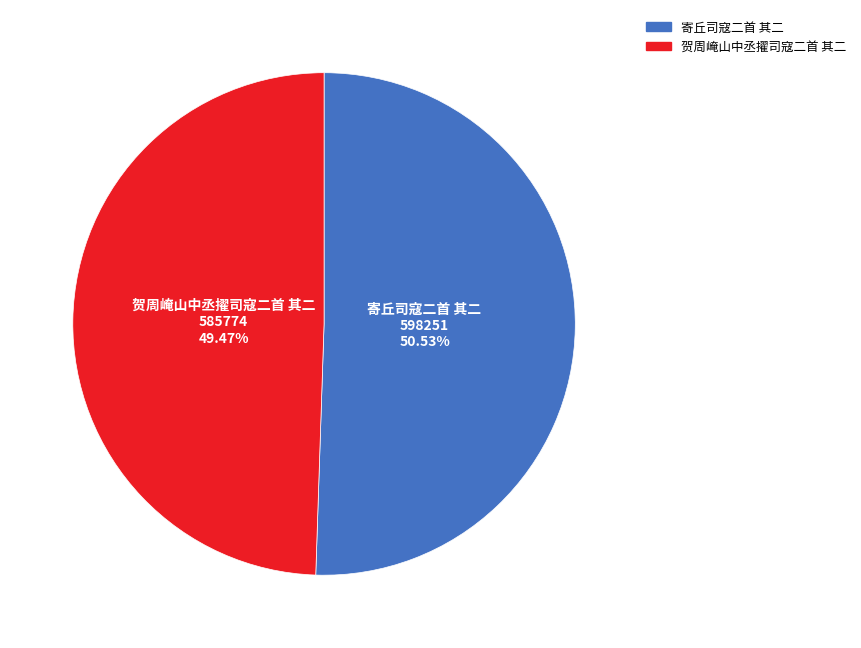

Which category has the smallest portion of the pie?

贺周崦山中丞擢司寇二首 其二